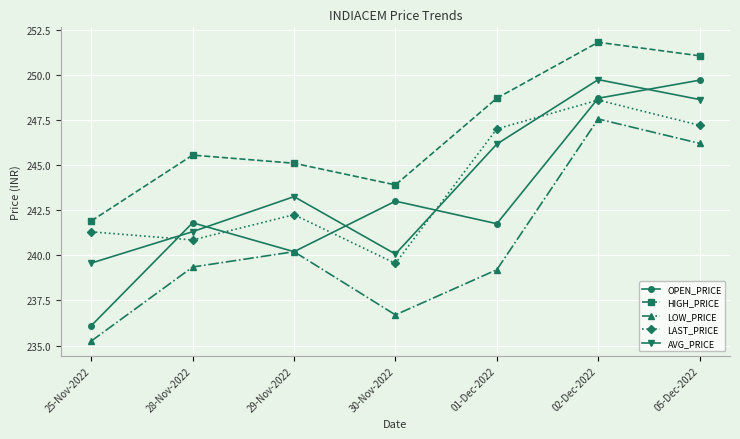

In AVG_PRICE, how many points are lower than both neighbors (excluding endpoints)?

1